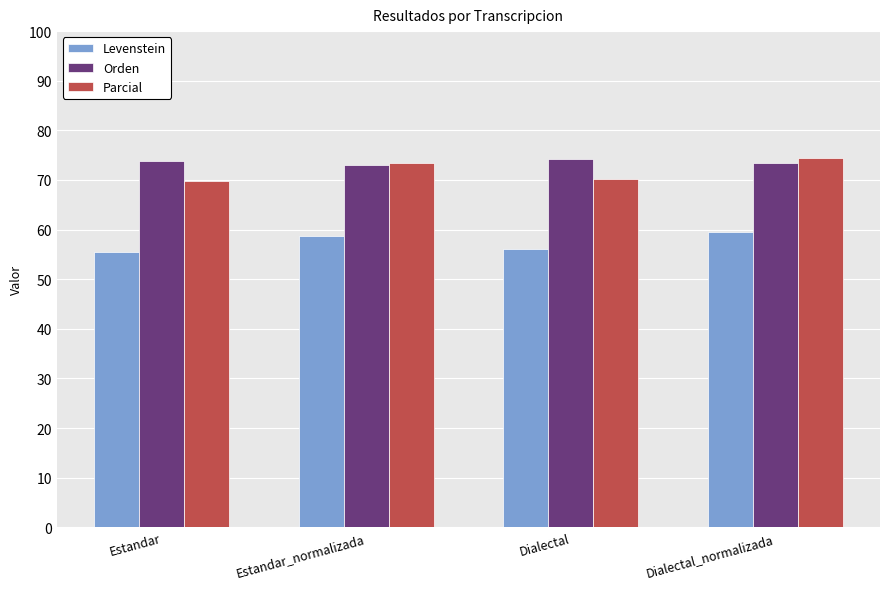

Which series has the widest spread of values?

Parcial